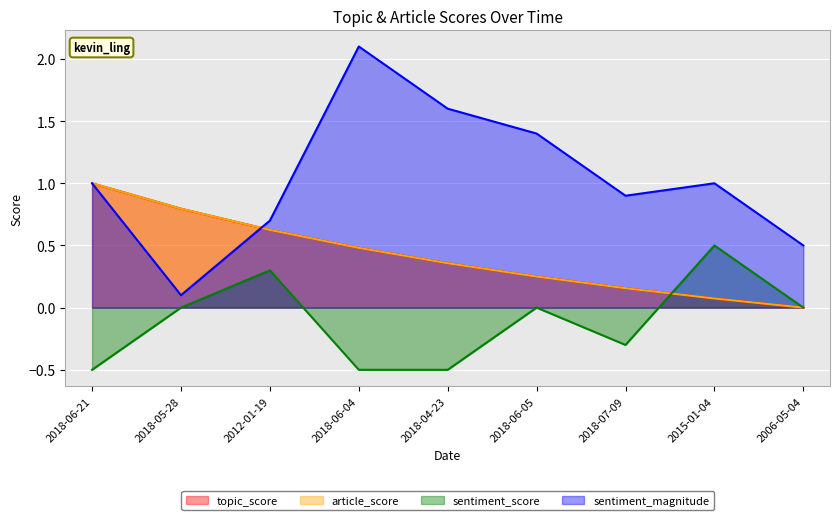

Where is the first local minimum for sentiment_magnitude?

2018-05-28